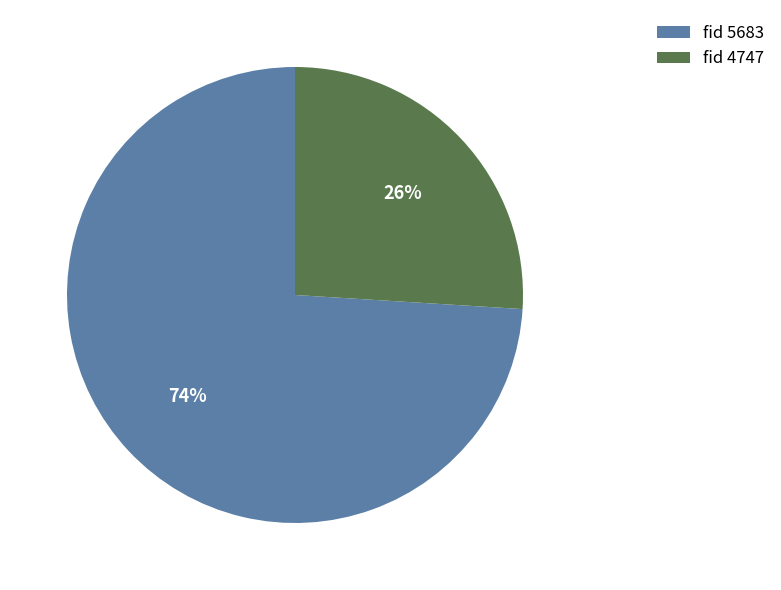

Rank the categories by value from highest to lowest.

fid 5683, fid 4747